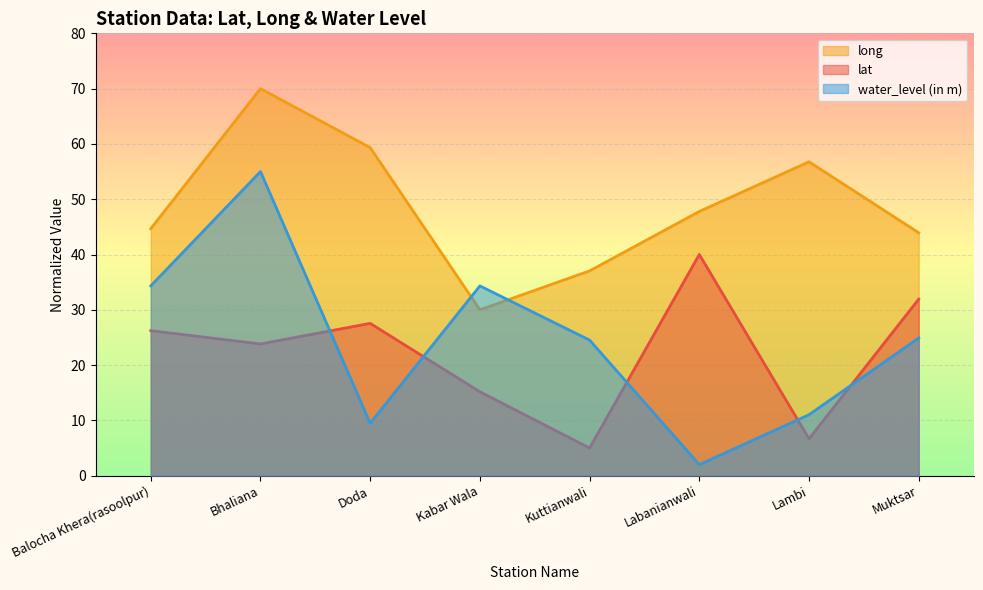

What is the label of the 2nd point from the left?

Bhaliana